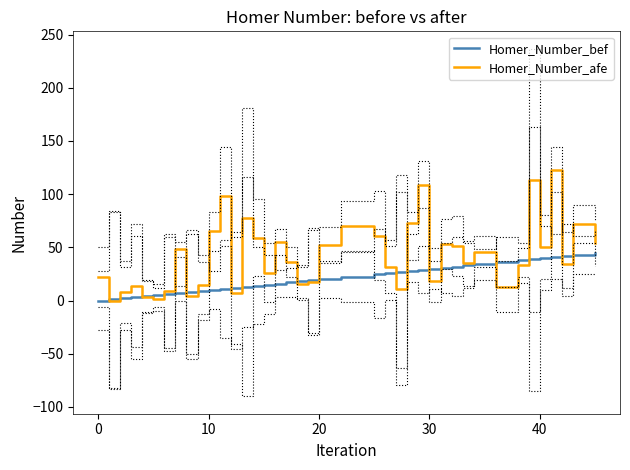

True or false: Homer_Number_bef has more than 0 interior local peaks.

False